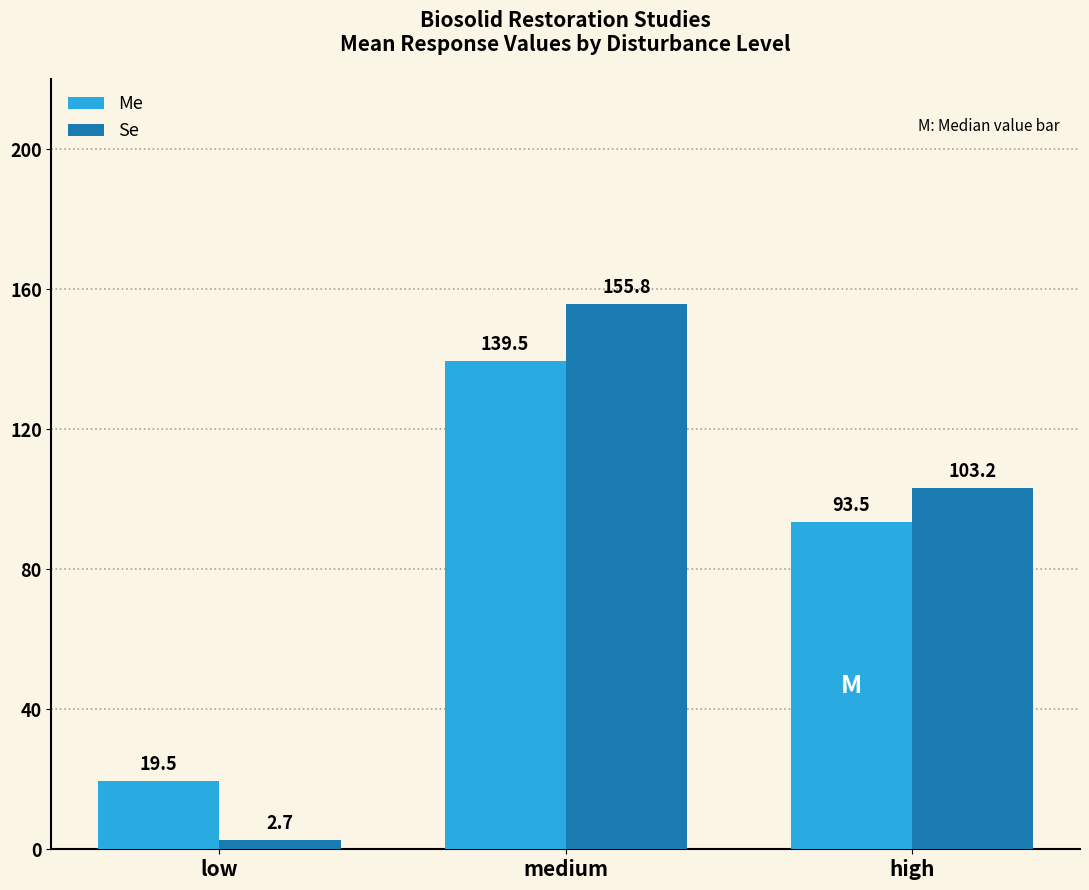

How many data points does each series have?

3